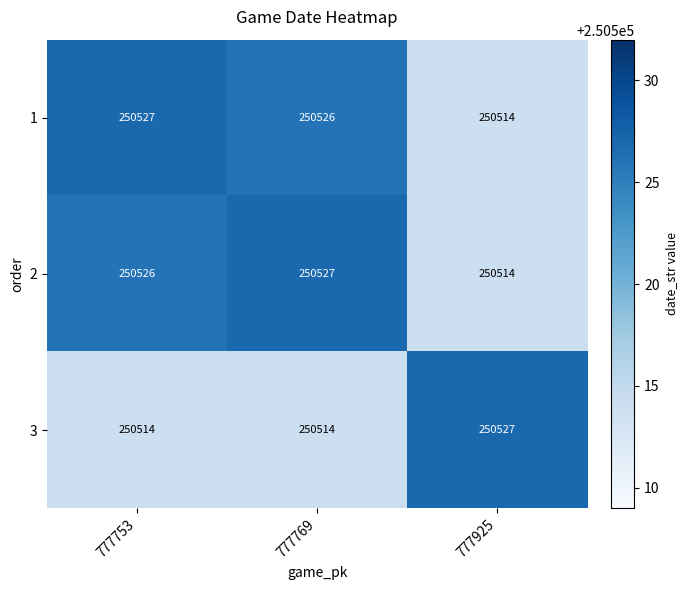

The value of 3 at 777753 is 250514. True or false?

True